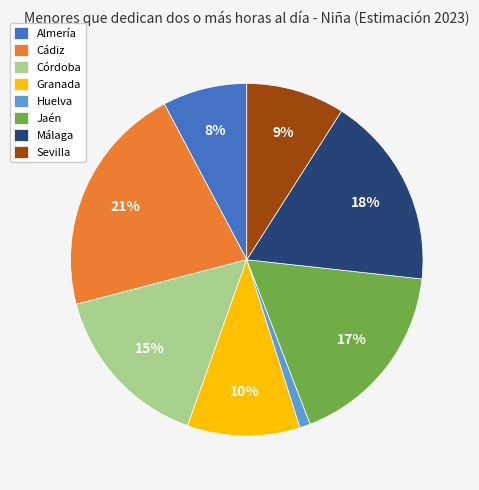

Do Huelva and Almería together represent more than half of the pie?

No